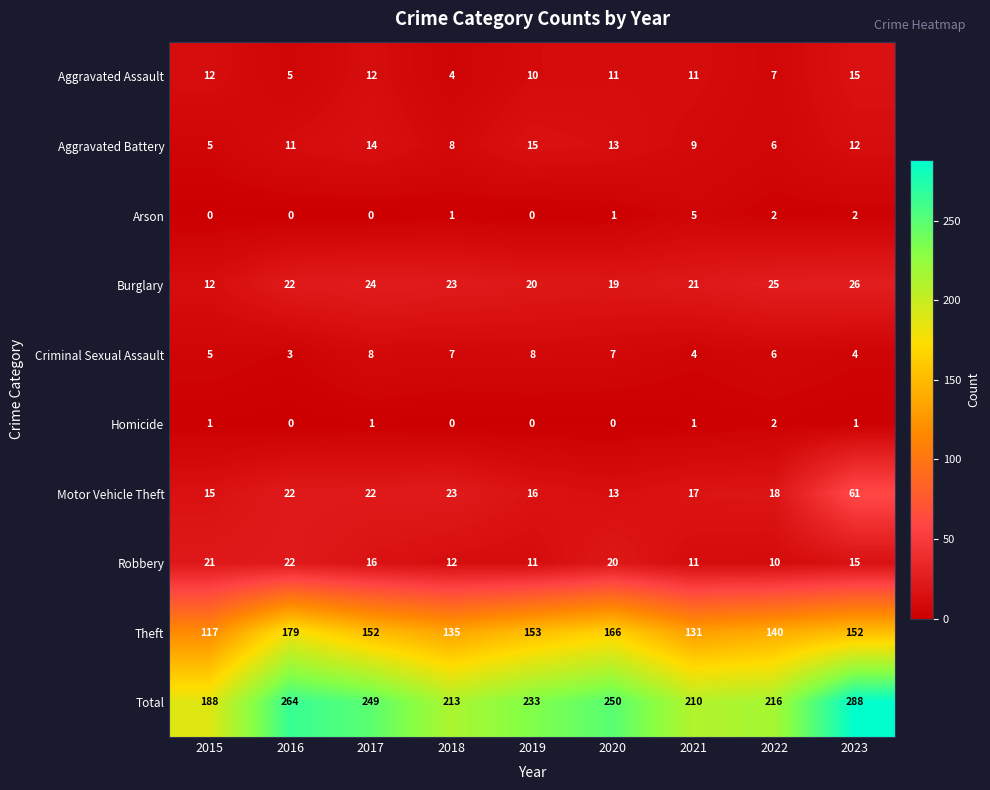

What is the sum of the Aggravated Assault values at 2020 and 2015?

23